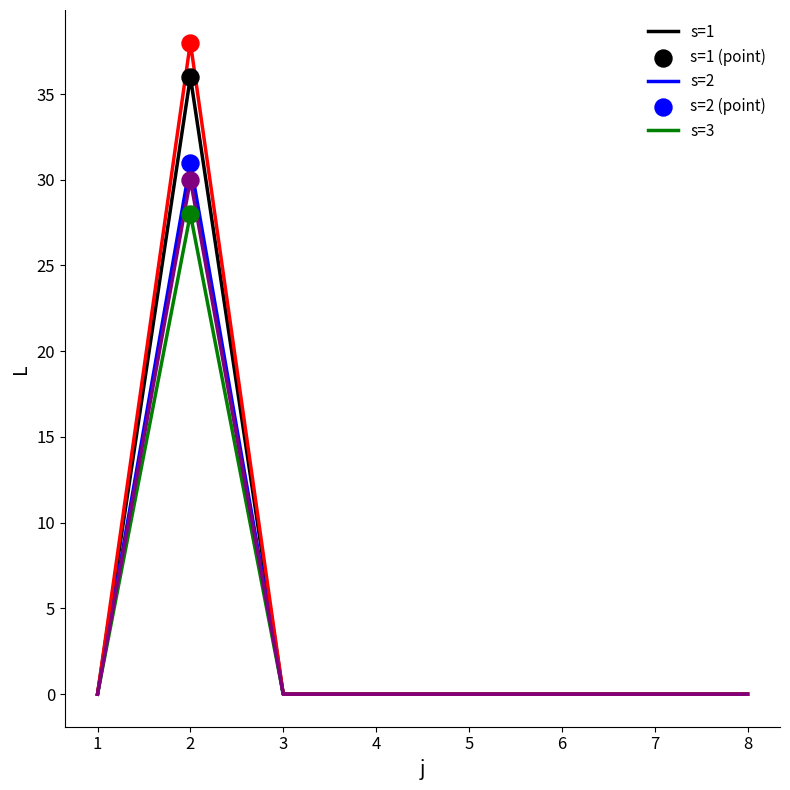

At which category is the sum across all series the highest?

2